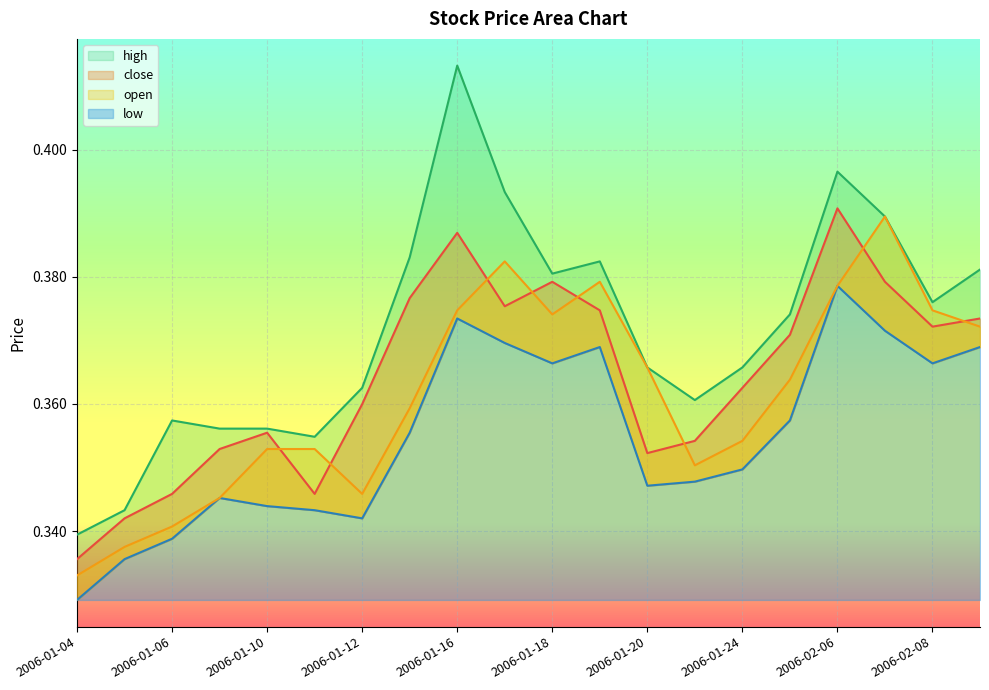

What position from the right is 2006-01-10?

16